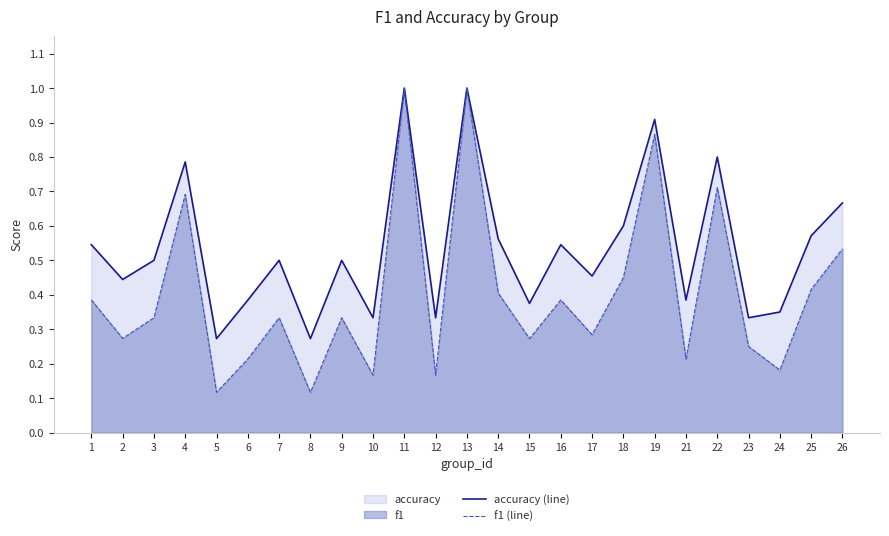

Reading left to right, list all the values displayed in this chart.

accuracy (line): 1=0.5	2=0.4	3=0.5	4=0.8	5=0.3	6=0.4	7=0.5	8=0.3	9=0.5	10=0.3	11=1.0	12=0.3	13=1.0	14=0.6	15=0.4	16=0.5	17=0.5	18=0.6	19=0.9	21=0.4	22=0.8	23=0.3	24=0.3	25=0.6	26=0.7
f1 (line): 1=0.4	2=0.3	3=0.3	4=0.7	5=0.1	6=0.2	7=0.3	8=0.1	9=0.3	10=0.2	11=1.0	12=0.2	13=1.0	14=0.4	15=0.3	16=0.4	17=0.3	18=0.5	19=0.9	21=0.2	22=0.7	23=0.2	24=0.2	25=0.4	26=0.5